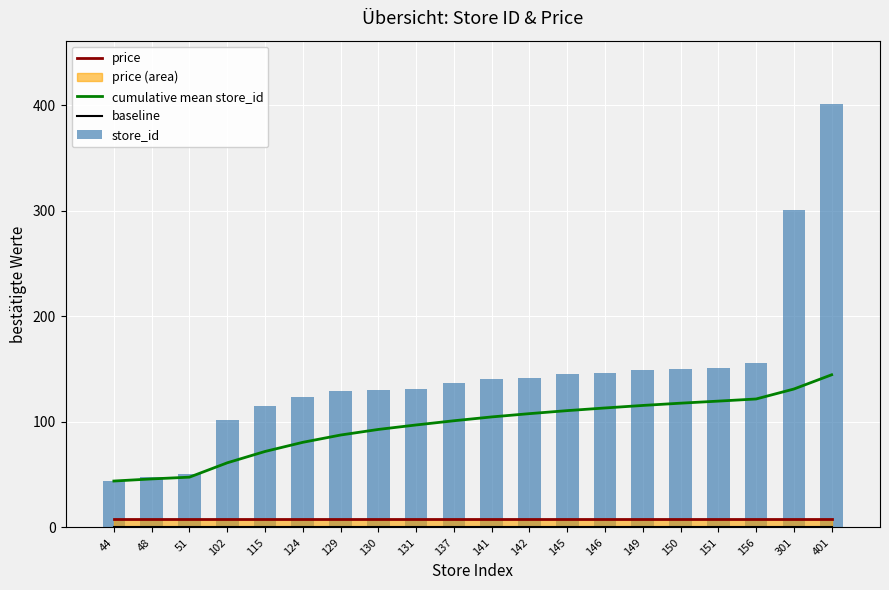

What is the maximum value for store_id?

401.0